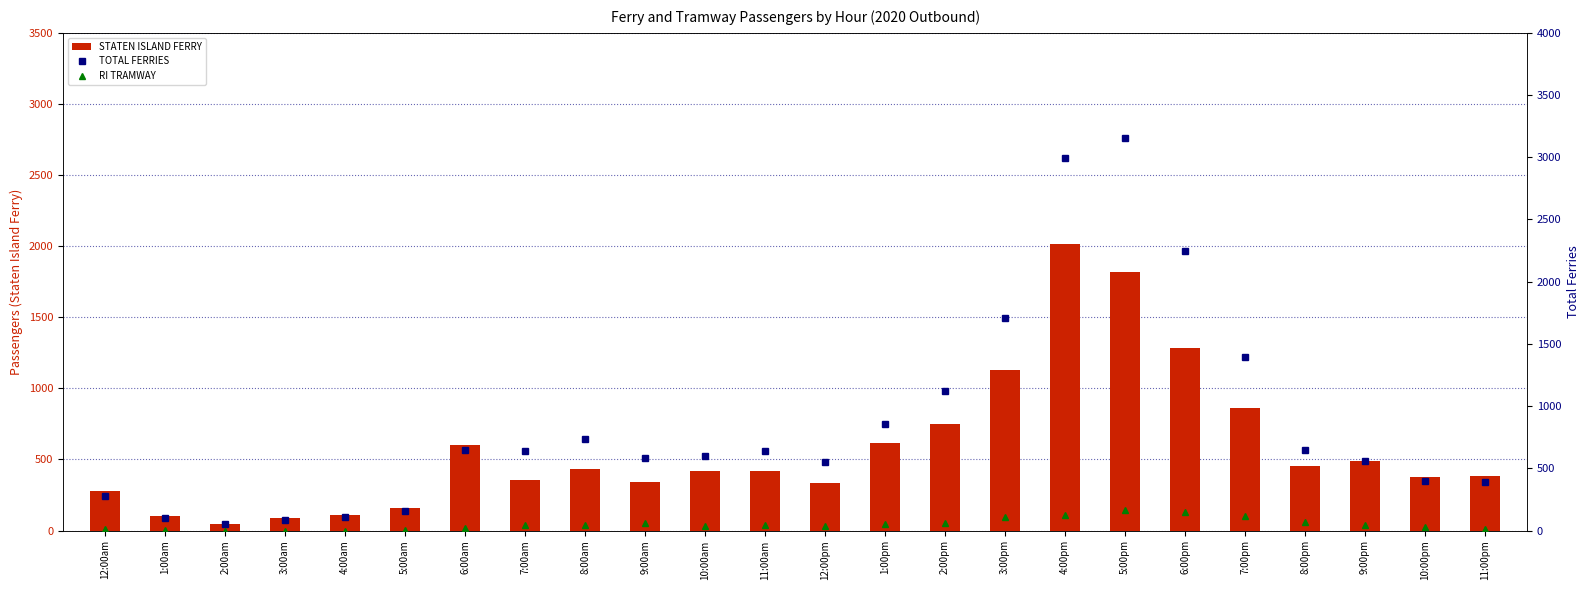

List the series in order of their peak value, highest first.

TOTAL FERRIES, STATEN ISLAND FERRY, RI TRAMWAY